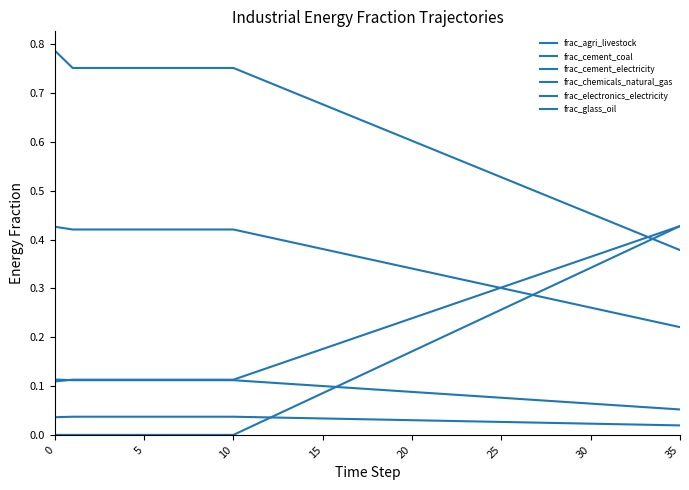

At which label is frac_cement_coal closest to 0?

35